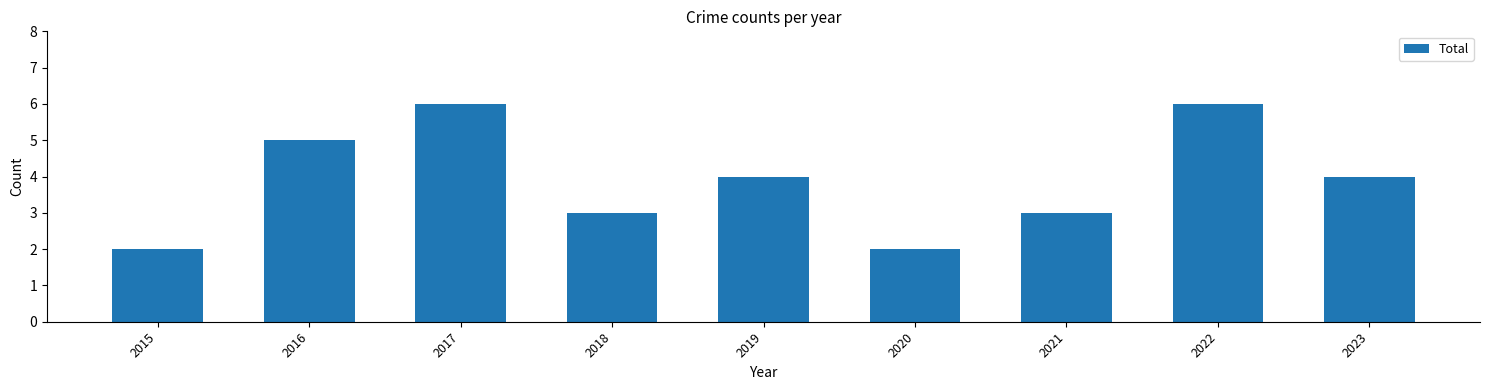

Reading left to right, transcribe all the data shown in this chart.

2015=2	2016=5	2017=6	2018=3	2019=4	2020=2	2021=3	2022=6	2023=4